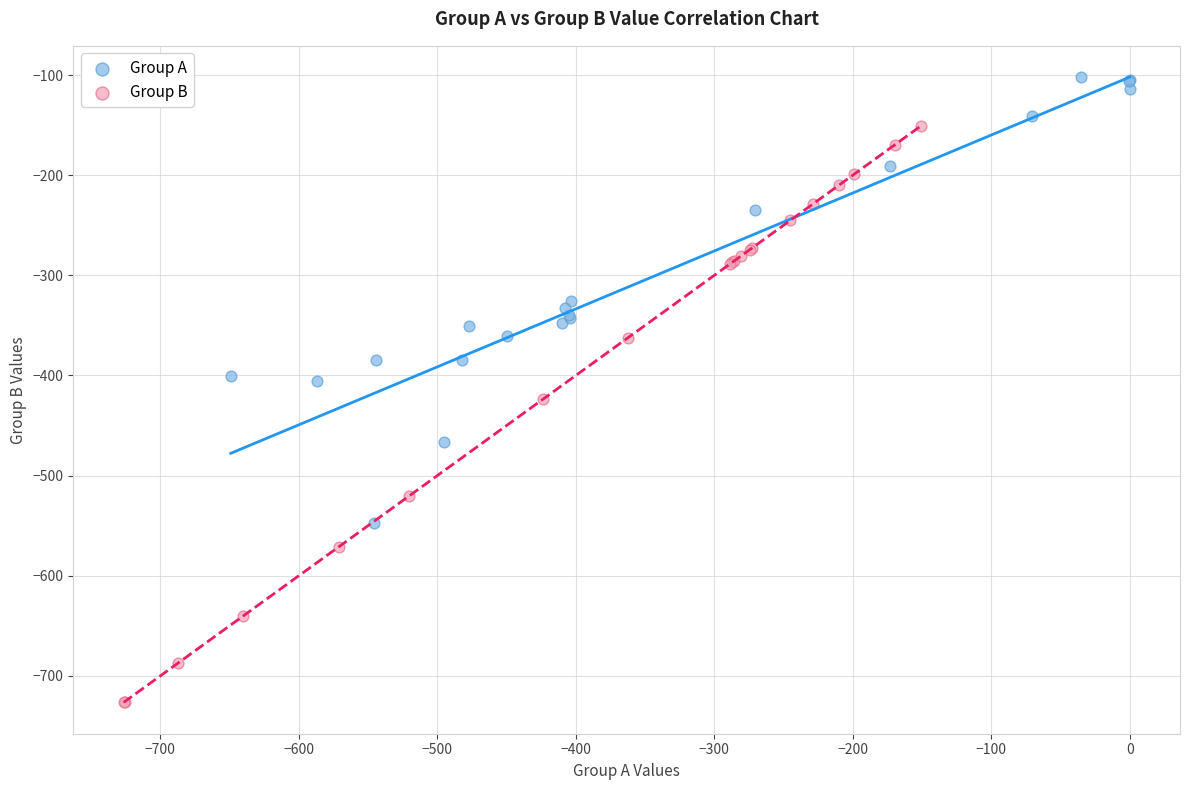

Which series reaches the maximum Y coordinate?

Group A